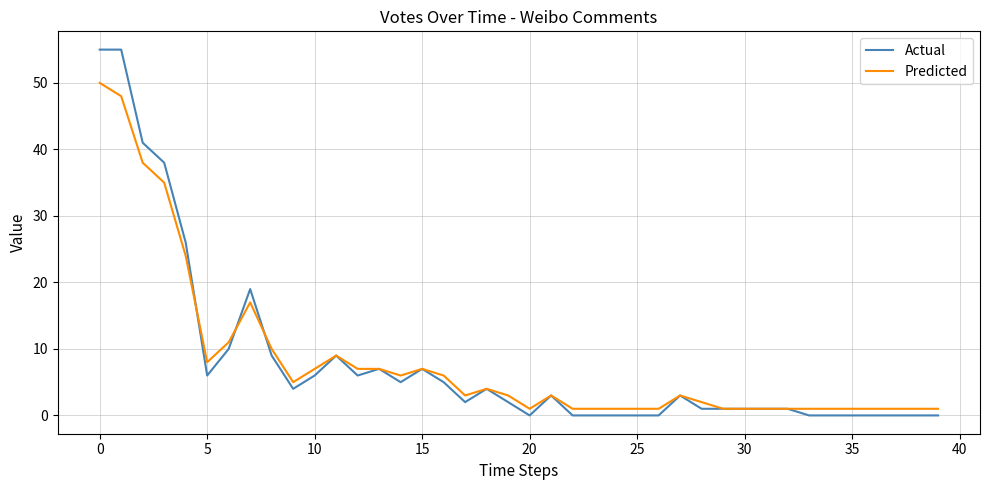

Does the chart have visible grid lines?

Yes